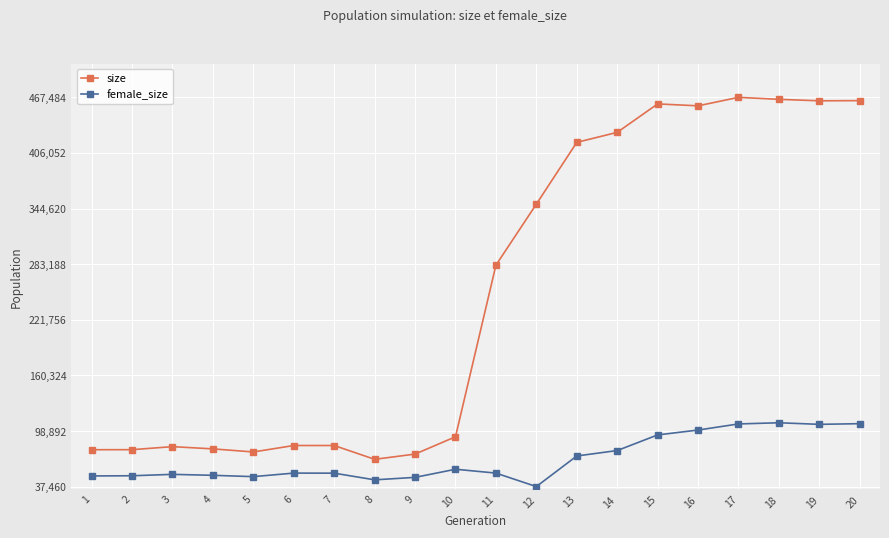

True or false: size has more than 0 interior local peaks.

True